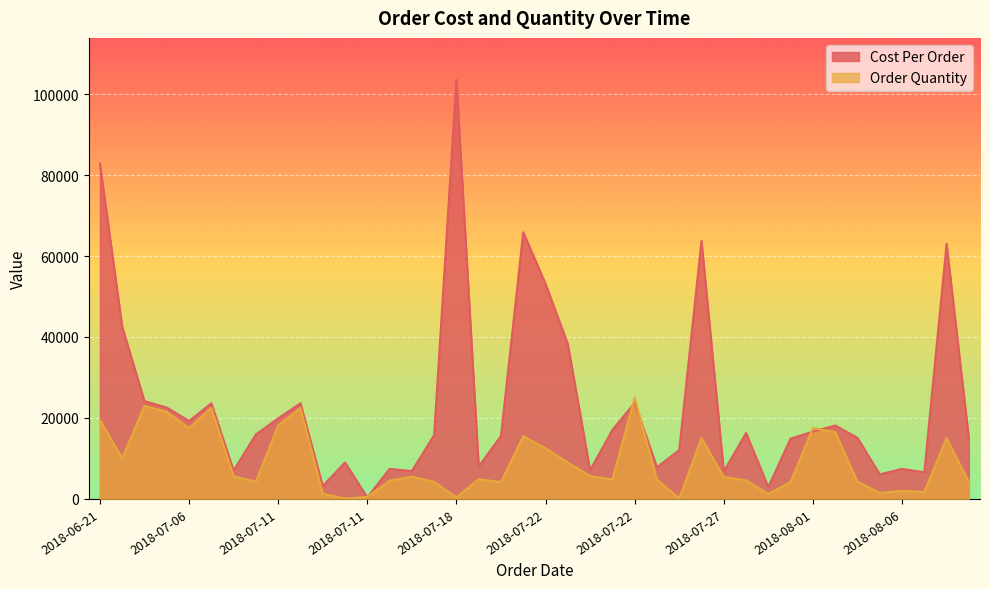

How many interior local peaks does the Order Quantity series have?

11